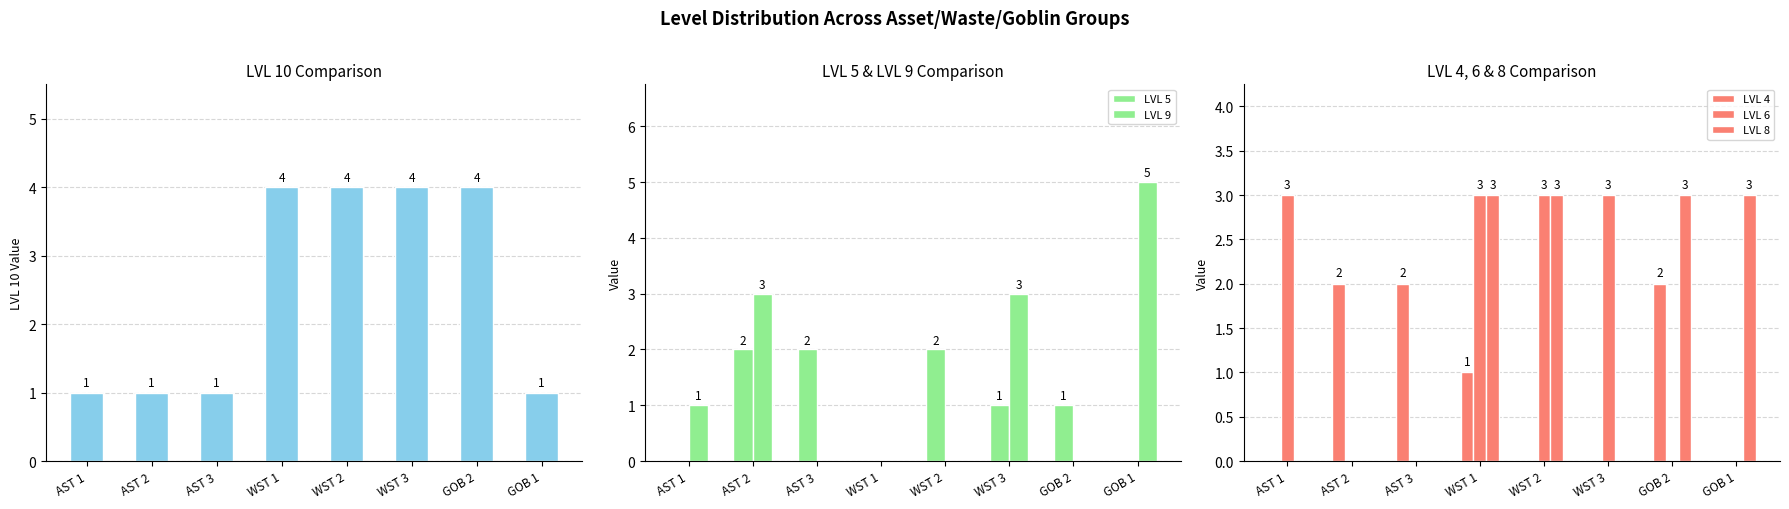

Reading left to right, transcribe all the data shown in this chart.

LVL 10: 1	1	1	4	4	4	4	1
LVL 5: 0	2	2	0	2	1	1	0
LVL 9: 1	3	0	0	0	3	0	5
LVL 4: 0	2	2	1	0	0	2	0
LVL 6: 3	0	0	3	3	3	0	0
LVL 8: 0	0	0	3	3	0	3	3